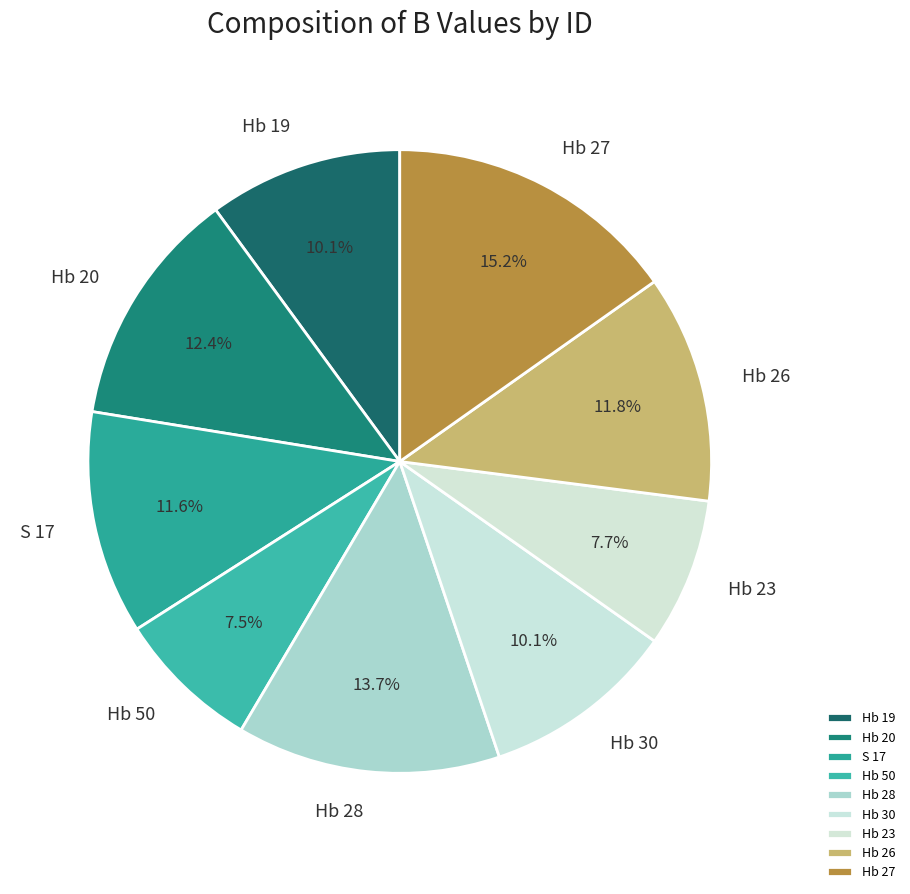

Is it true that Hb 30 is 10% of the pie?

True